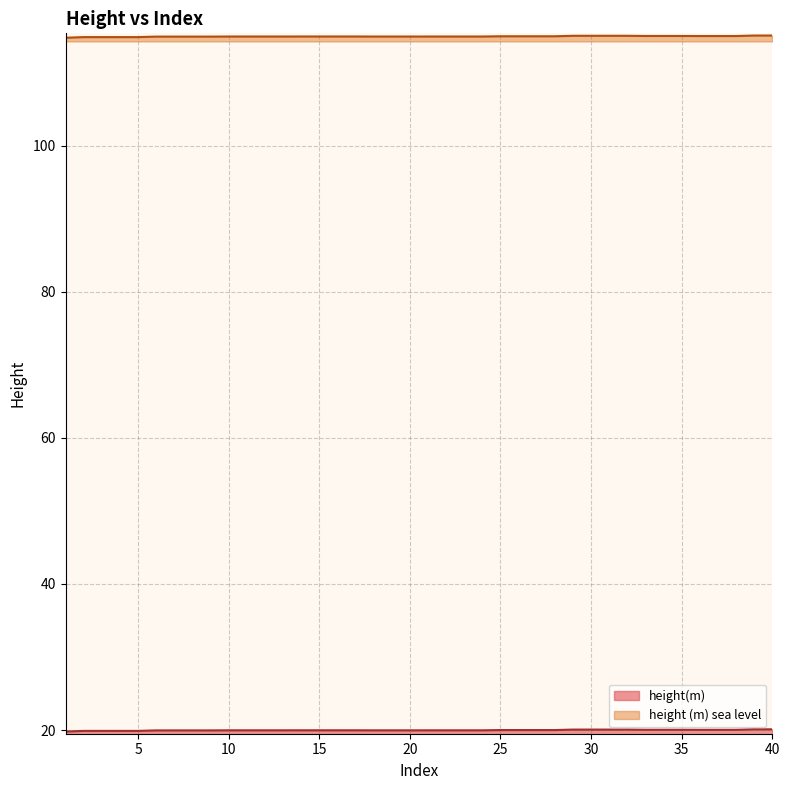

True or false: height (m) sea level has more than 0 points higher than both neighbors.

False